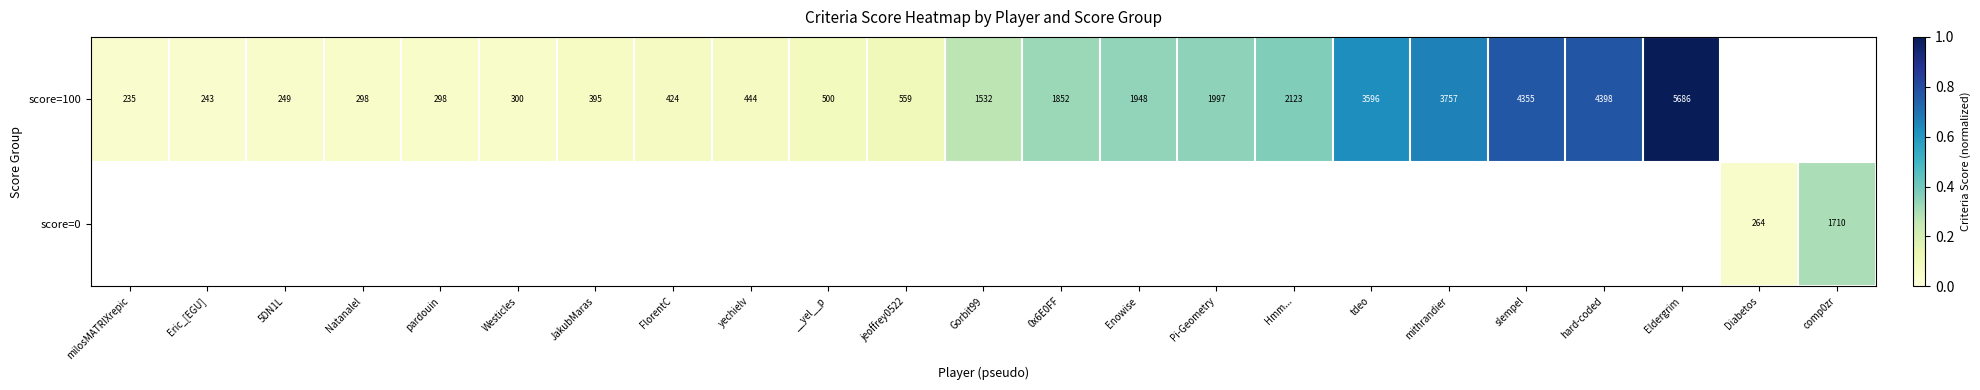

At which category does the chart reach its peak across all series?

Eldergrim